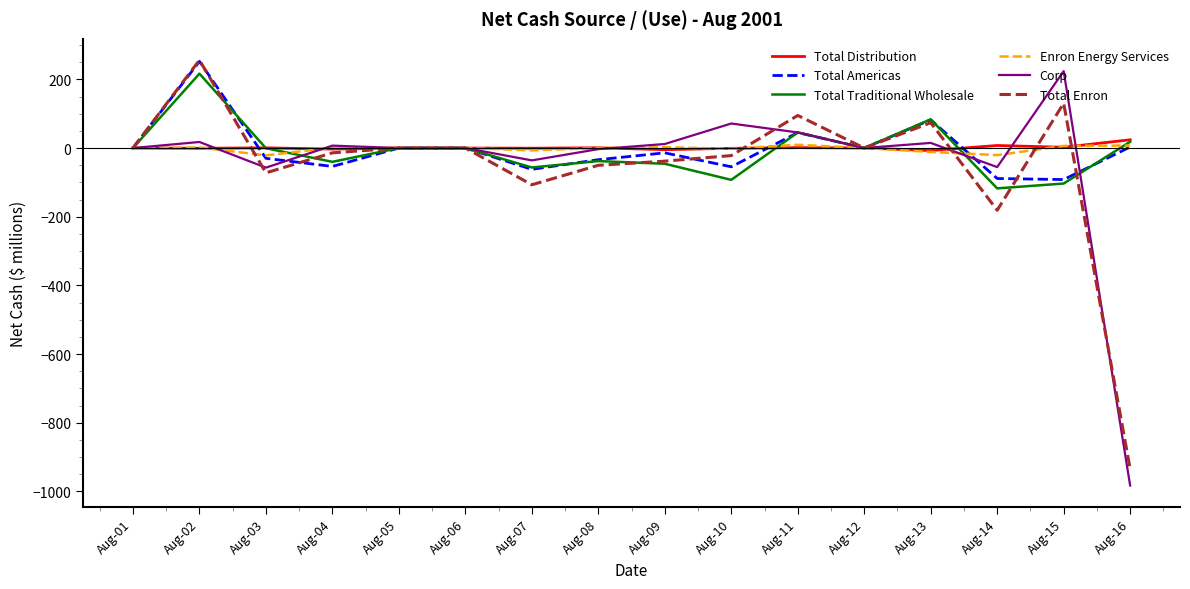

At which category is the sum across all series the highest?

Aug-02